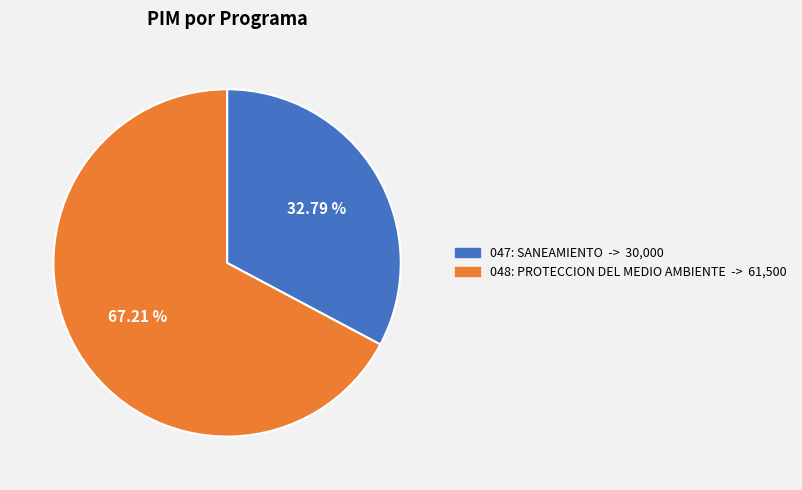

Does any single category account for the majority?

Yes